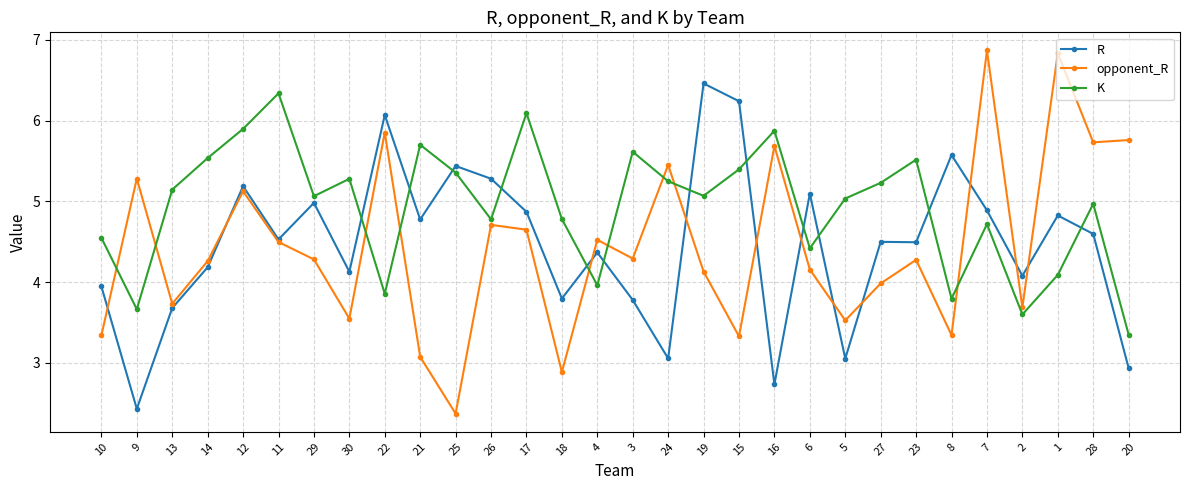

How many lines are shown in the chart?

3